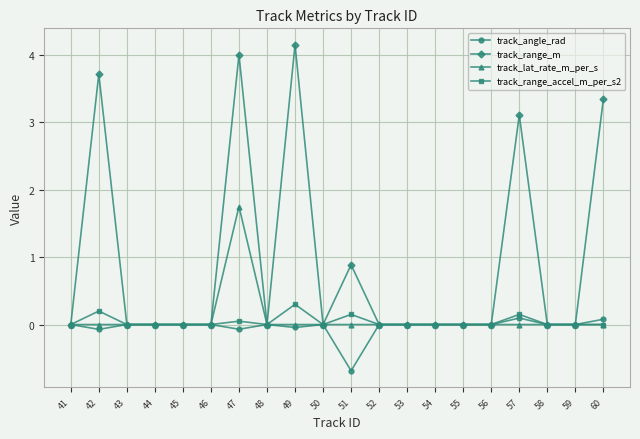

In track_range_m, how many points are higher than both neighbors (excluding endpoints)?

5